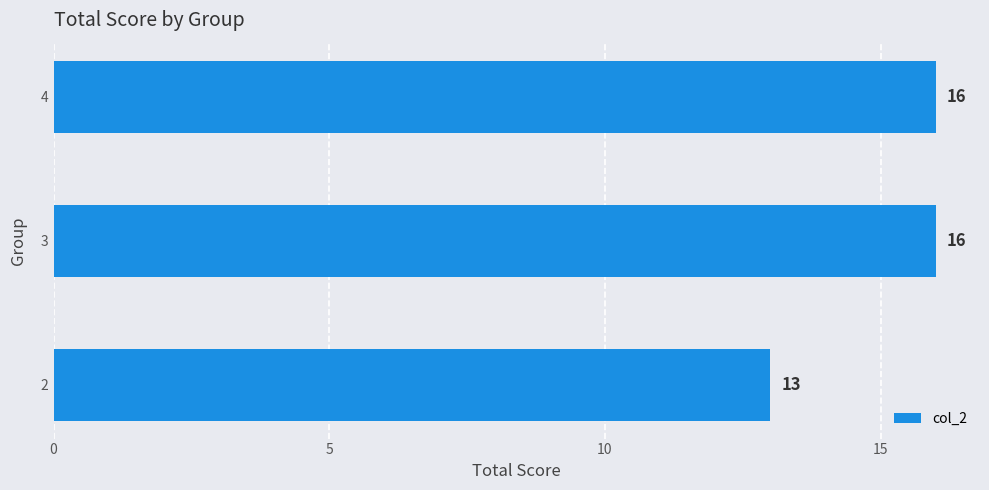

The value at 4 is 16. True or false?

True